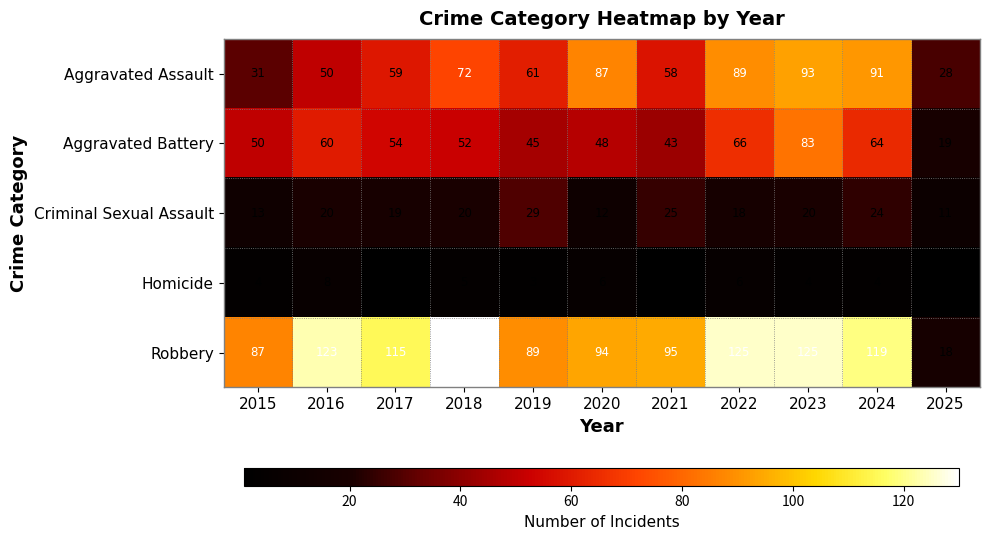

Rank the series at 2024 from highest to lowest value.

Robbery, Aggravated Assault, Aggravated Battery, Criminal Sexual Assault, Homicide